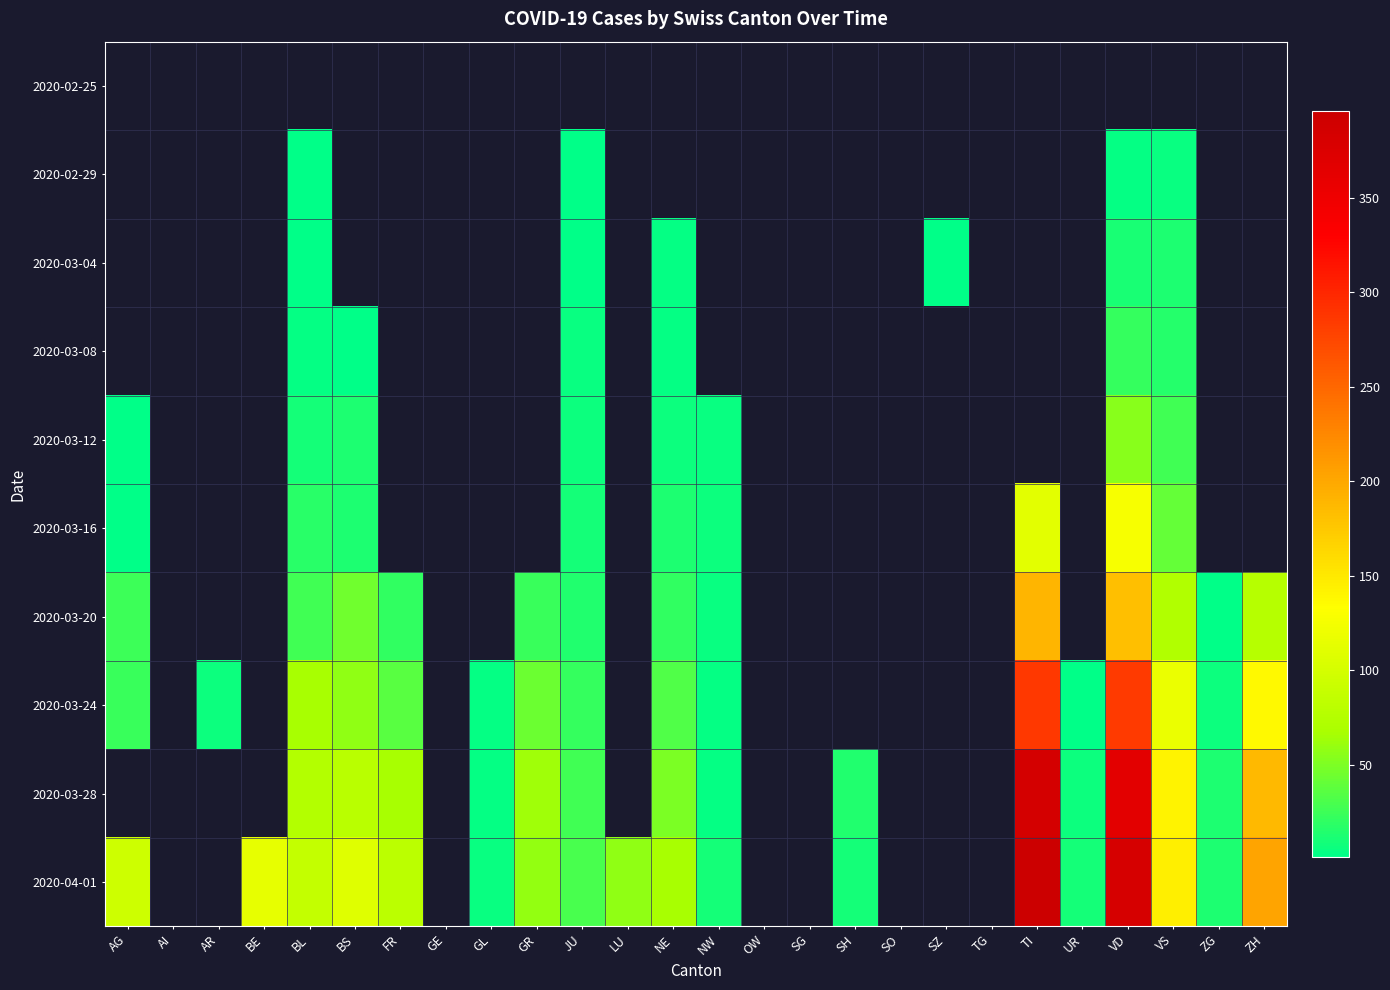

Reading left to right, transcribe all the data shown in this chart.

2020-02-25: AG=0	AI=0	AR=0	BE=0	BL=0	BS=0	FR=0	GE=0	GL=0	GR=0	JU=0	LU=0	NE=0	NW=0	OW=0	SG=0	SH=0	SO=0	SZ=0	TG=0	TI=0	UR=0	VD=0	VS=0	ZG=0	ZH=0
2020-02-29: AG=0	AI=0	AR=0	BE=0	BL=1	BS=0	FR=0	GE=0	GL=0	GR=0	JU=1	LU=0	NE=0	NW=0	OW=0	SG=0	SH=0	SO=0	SZ=0	TG=0	TI=0	UR=0	VD=4	VS=5	ZG=0	ZH=0
2020-03-04: AG=0	AI=0	AR=0	BE=0	BL=1	BS=0	FR=0	GE=0	GL=0	GR=0	JU=1	LU=0	NE=4	NW=0	OW=0	SG=0	SH=0	SO=0	SZ=1	TG=0	TI=0	UR=0	VD=11	VS=12	ZG=0	ZH=0
2020-03-08: AG=0	AI=0	AR=0	BE=0	BL=4	BS=1	FR=0	GE=0	GL=0	GR=0	JU=5	LU=0	NE=3	NW=0	OW=0	SG=0	SH=0	SO=0	SZ=0	TG=0	TI=0	UR=0	VD=22	VS=15	ZG=0	ZH=0
2020-03-12: AG=1	AI=0	AR=0	BE=0	BL=9	BS=13	FR=0	GE=0	GL=0	GR=0	JU=6	LU=0	NE=6	NW=5	OW=0	SG=0	SH=0	SO=0	SZ=0	TG=0	TI=0	UR=0	VD=55	VS=27	ZG=0	ZH=0
2020-03-16: AG=2	AI=0	AR=0	BE=0	BL=17	BS=13	FR=0	GE=0	GL=0	GR=0	JU=9	LU=0	NE=13	NW=7	OW=0	SG=0	SH=0	SO=0	SZ=0	TG=0	TI=112	UR=0	VD=126	VS=41	ZG=0	ZH=0
2020-03-20: AG=25	AI=0	AR=0	BE=0	BL=27	BS=45	FR=20	GE=0	GL=0	GR=24	JU=14	LU=0	NE=21	NW=5	OW=0	SG=0	SH=0	SO=0	SZ=0	TG=0	TI=190	UR=0	VD=182	VS=73	ZG=1	ZH=78
2020-03-24: AG=24	AI=0	AR=6	BE=0	BL=66	BS=58	FR=35	GE=0	GL=3	GR=43	JU=22	LU=0	NE=32	NW=4	OW=0	SG=0	SH=0	SO=0	SZ=0	TG=0	TI=285	UR=1	VD=284	VS=117	ZG=6	ZH=138
2020-03-28: AG=0	AI=0	AR=0	BE=0	BL=75	BS=79	FR=67	GE=0	GL=3	GR=63	JU=27	LU=0	NE=50	NW=4	OW=0	SG=0	SH=14	SO=0	SZ=0	TG=0	TI=385	UR=7	VD=364	VS=142	ZG=12	ZH=187
2020-04-01: AG=94	AI=0	AR=0	BE=115	BL=86	BS=108	FR=81	GE=0	GL=5	GR=59	JU=29	LU=57	NE=66	NW=9	OW=0	SG=0	SH=10	SO=0	SZ=0	TG=0	TI=396	UR=10	VD=381	VS=145	ZG=13	ZH=203